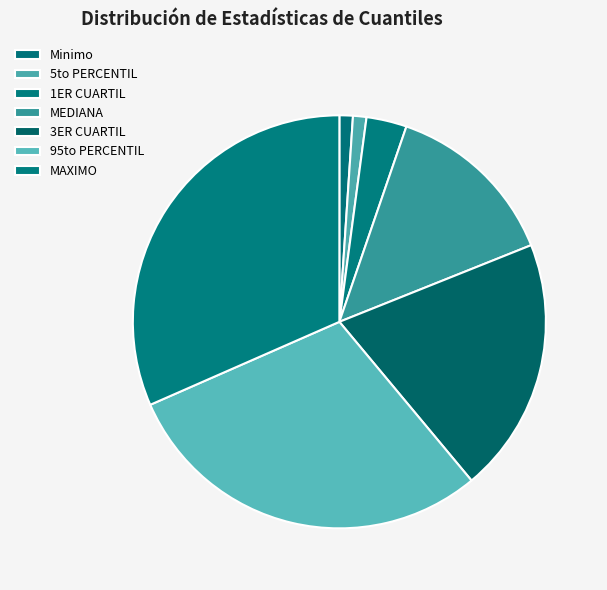

The MEDIANA slice represents 21% of the pie. True or false?

False